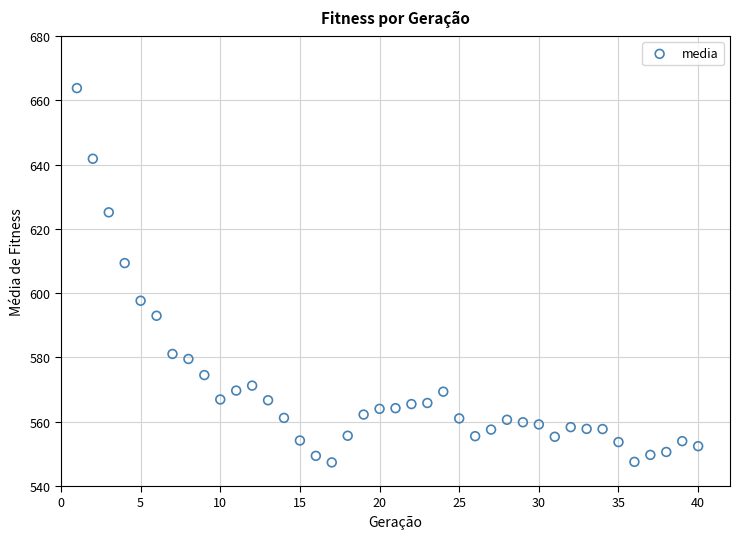

What is the range of X values (max minus min)?

39.0